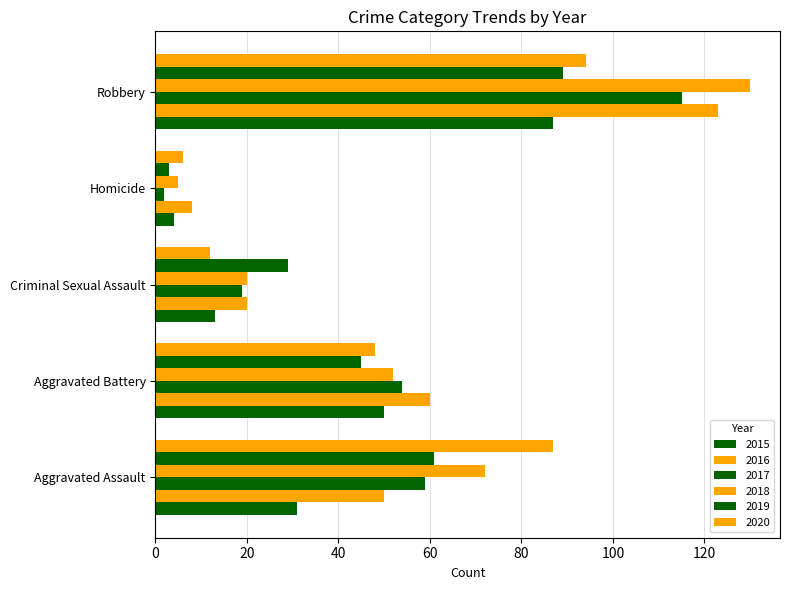

What is the difference between the second highest and minimum values in the 2015 series?

46